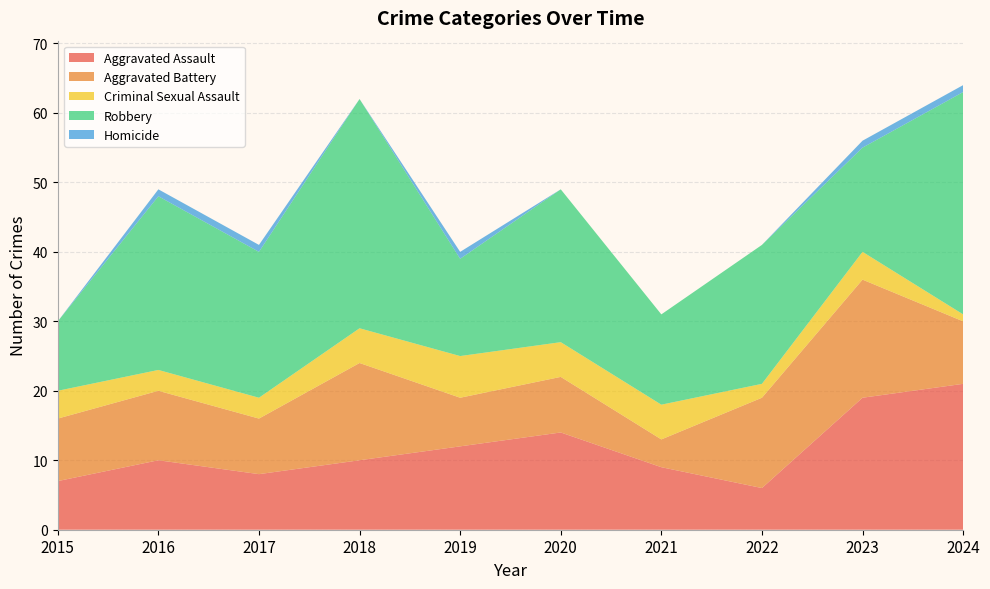

Reading left to right, list all the values displayed in this chart.

Aggravated Assault: 2015=7	2016=10	2017=8	2018=10	2019=12	2020=14	2021=9	2022=6	2023=19	2024=21
Aggravated Battery: 2015=9	2016=10	2017=8	2018=14	2019=7	2020=8	2021=4	2022=13	2023=17	2024=9
Criminal Sexual Assault: 2015=4	2016=3	2017=3	2018=5	2019=6	2020=5	2021=5	2022=2	2023=4	2024=1
Robbery: 2015=10	2016=25	2017=21	2018=33	2019=14	2020=22	2021=13	2022=20	2023=15	2024=32
Homicide: 2015=0	2016=1	2017=1	2018=0	2019=1	2020=0	2021=0	2022=0	2023=1	2024=1